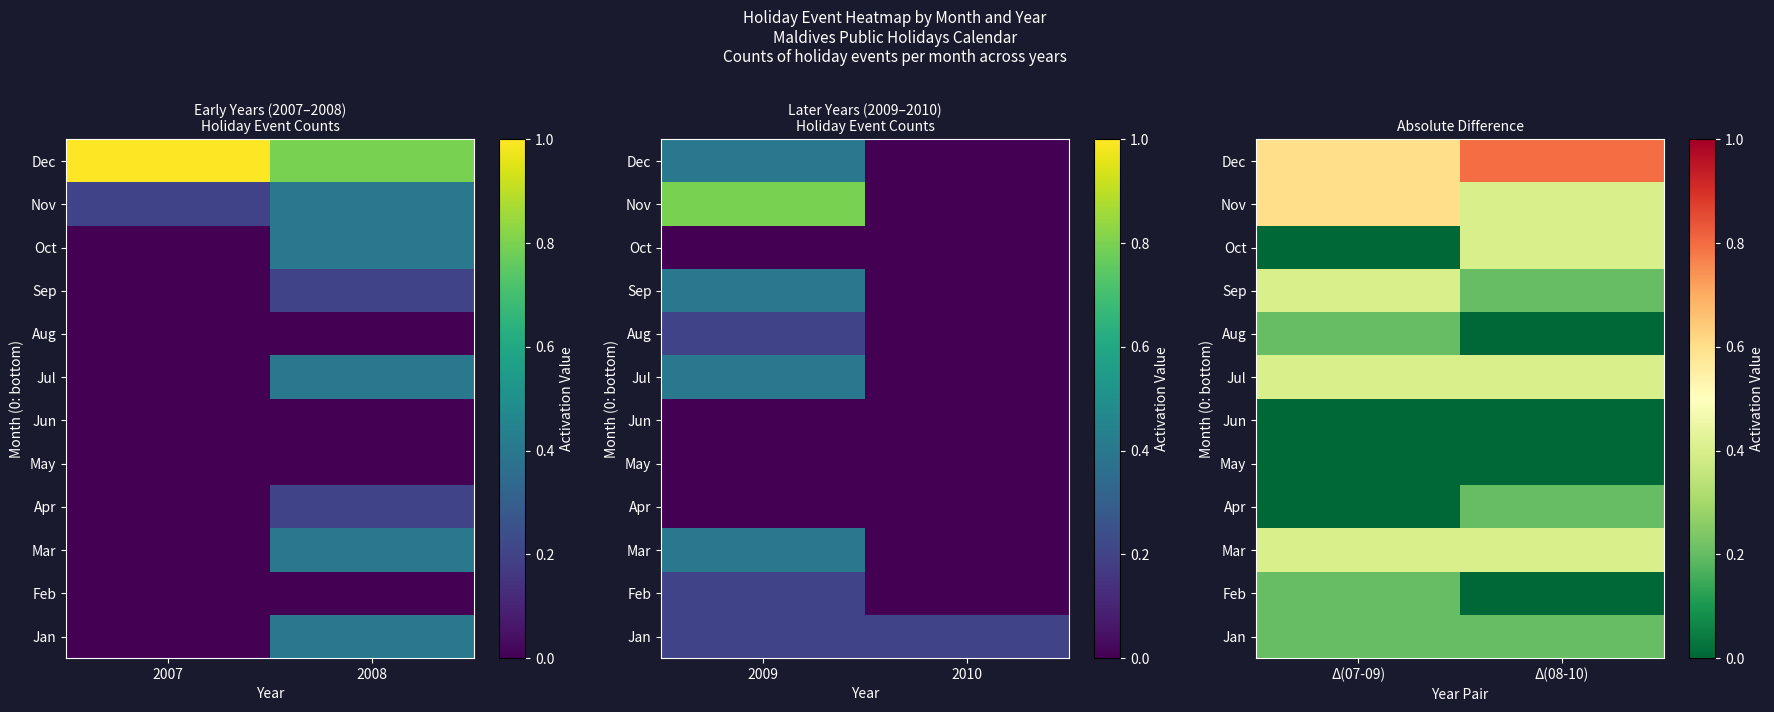

What is the sum of all Oct values?

0.4